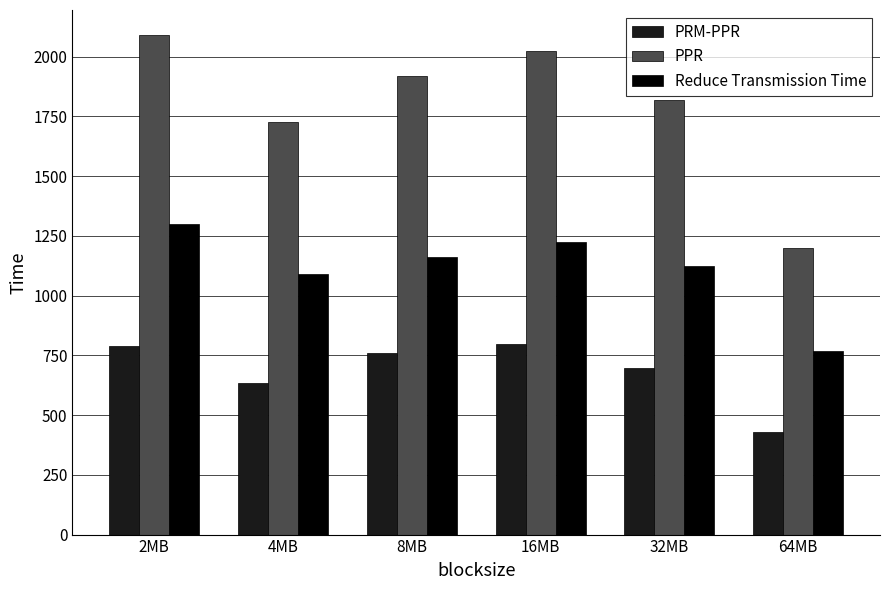

What is the maximum value shown in the chart?

2091.1